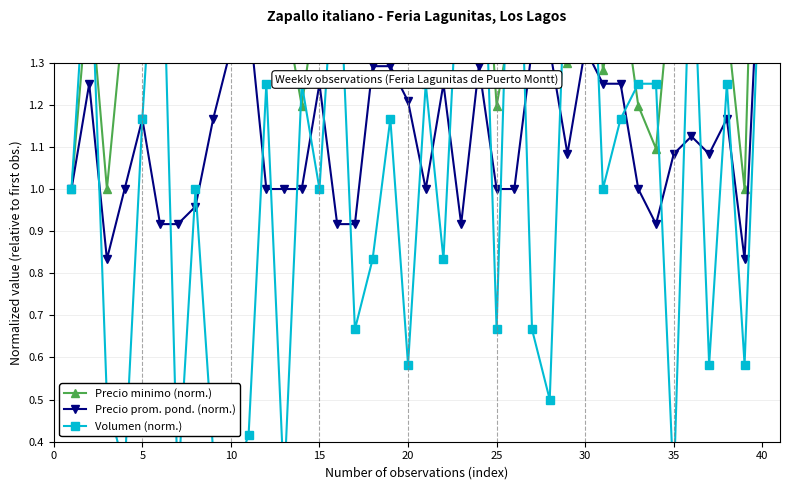

In Precio minimo (norm.), how many points are lower than both neighbors (excluding endpoints)?

9